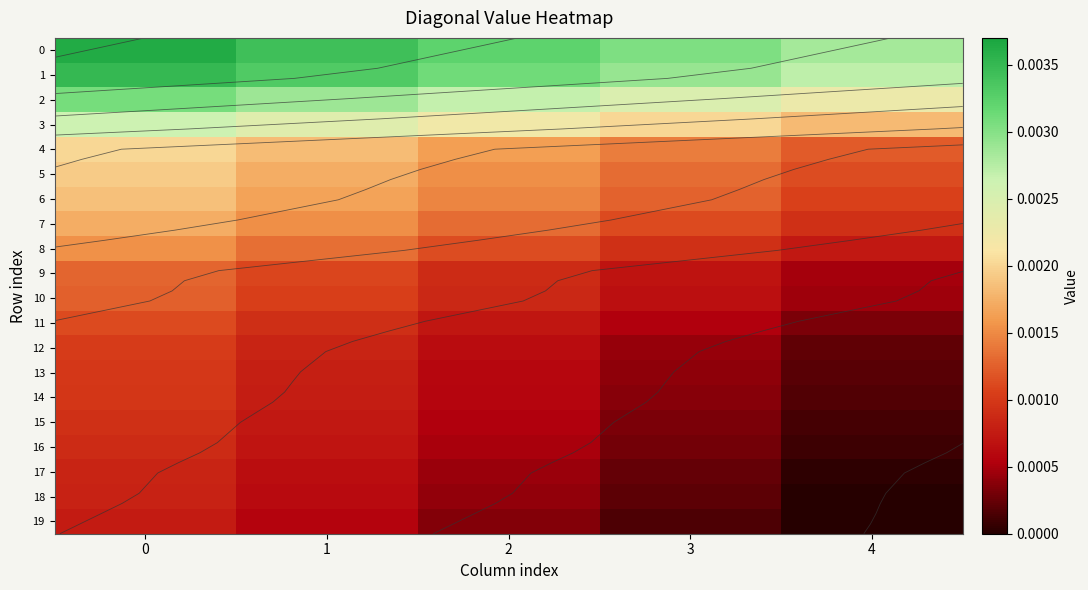

Which category has the lowest value in the 8 series?

4